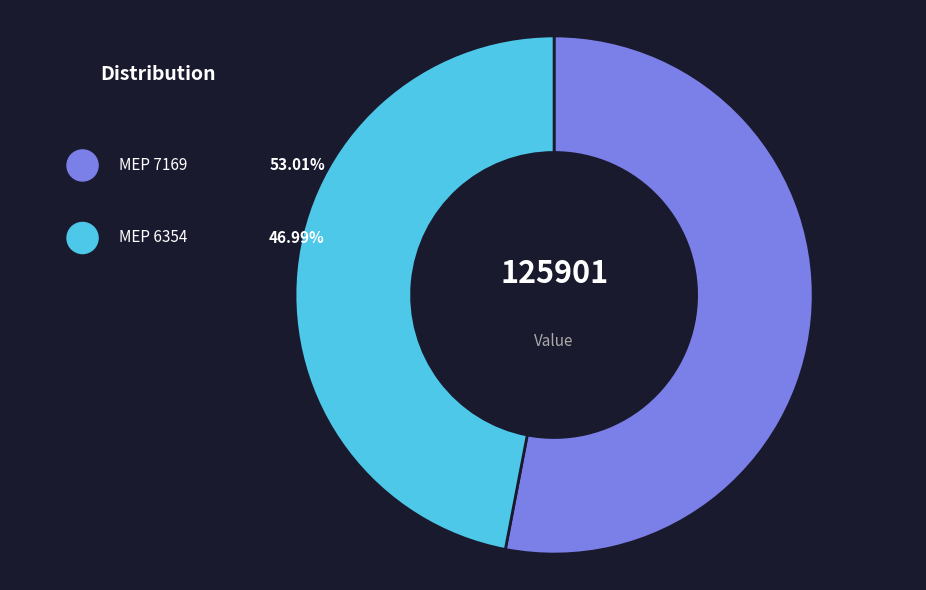

What is the majority slice?

7169